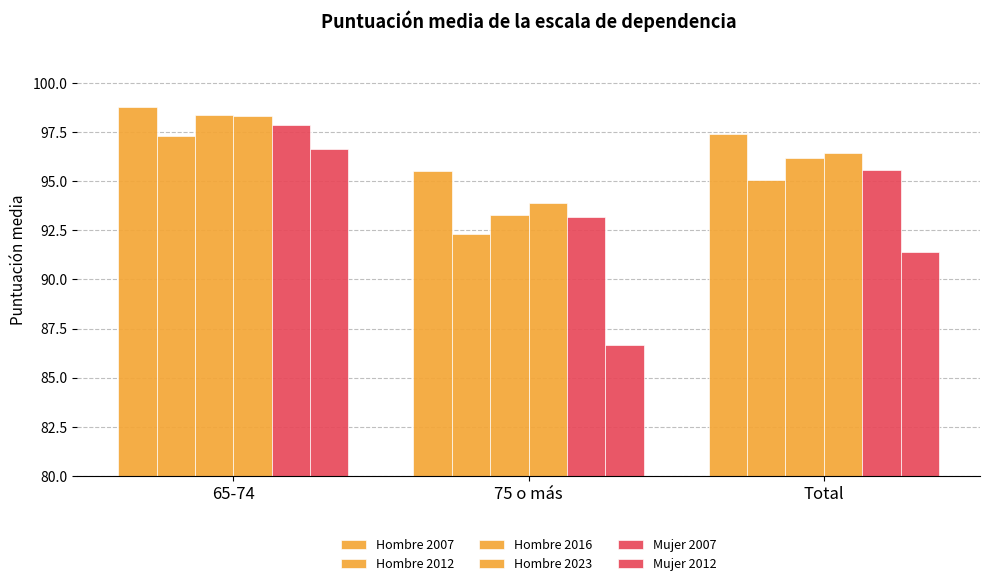

Reading right to left, transcribe all the data shown in this chart.

Hombre 2007: Total=97.4	75 o más=95.5	65-74=98.8
Hombre 2012: Total=95.1	75 o más=92.3	65-74=97.3
Hombre 2016: Total=96.2	75 o más=93.3	65-74=98.4
Hombre 2023: Total=96.4	75 o más=93.9	65-74=98.3
Mujer 2007: Total=95.6	75 o más=93.2	65-74=97.9
Mujer 2012: Total=91.4	75 o más=86.6	65-74=96.6